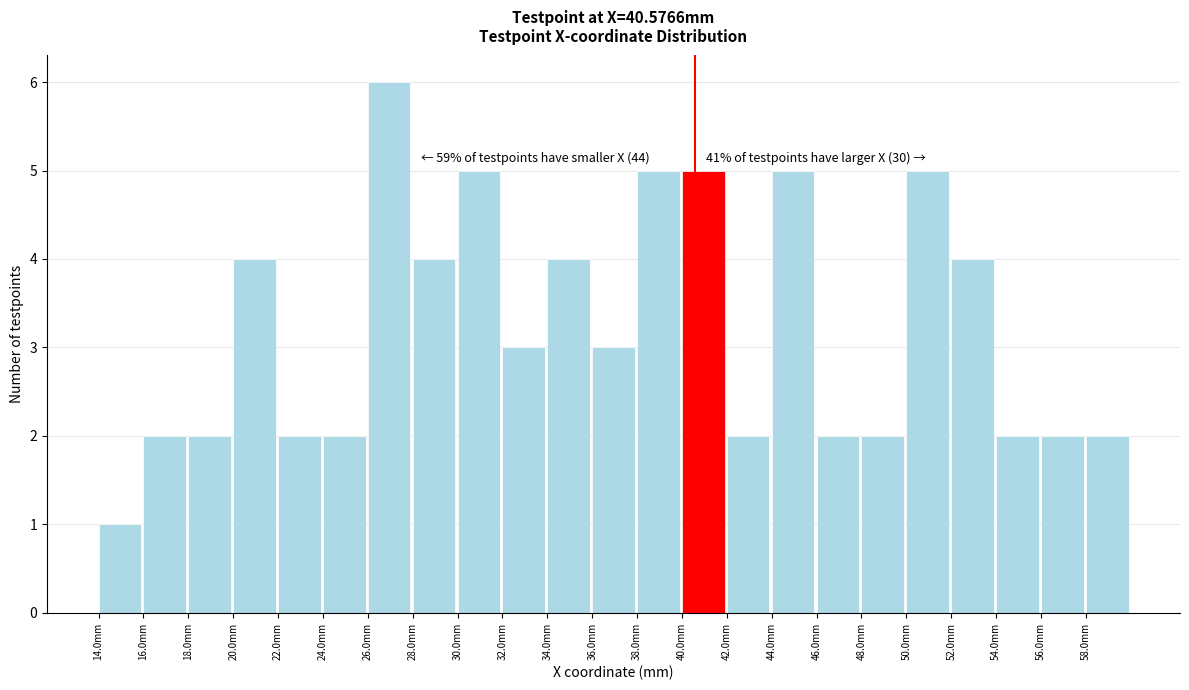

Over which range of the x-axis is the bar tallest?

26 to 28